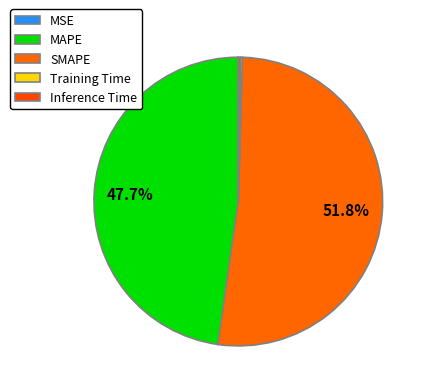

Which slice is the largest?

SMAPE